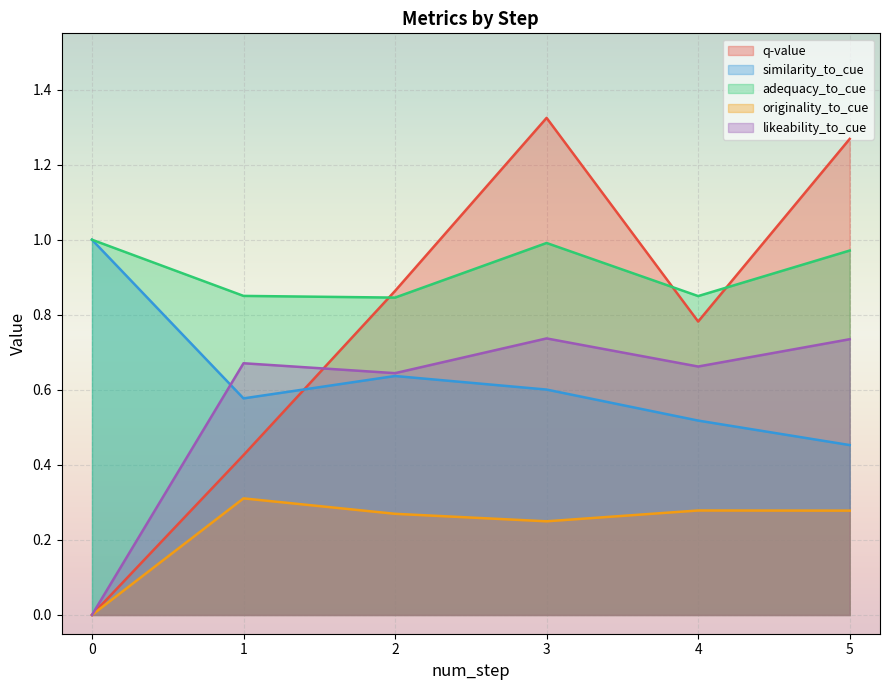

The value of originality_to_cue at 6 is 0.4. True or false?

False